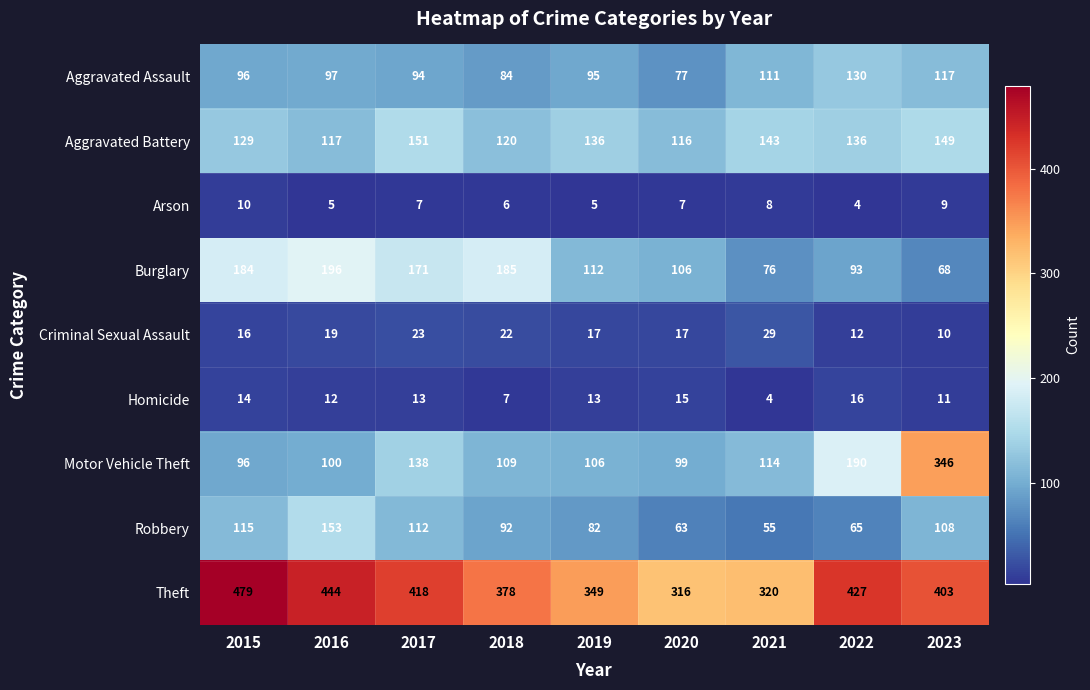

Rank the series at 2022 from highest to lowest value.

Theft, Motor Vehicle Theft, Aggravated Battery, Aggravated Assault, Burglary, Robbery, Homicide, Criminal Sexual Assault, Arson